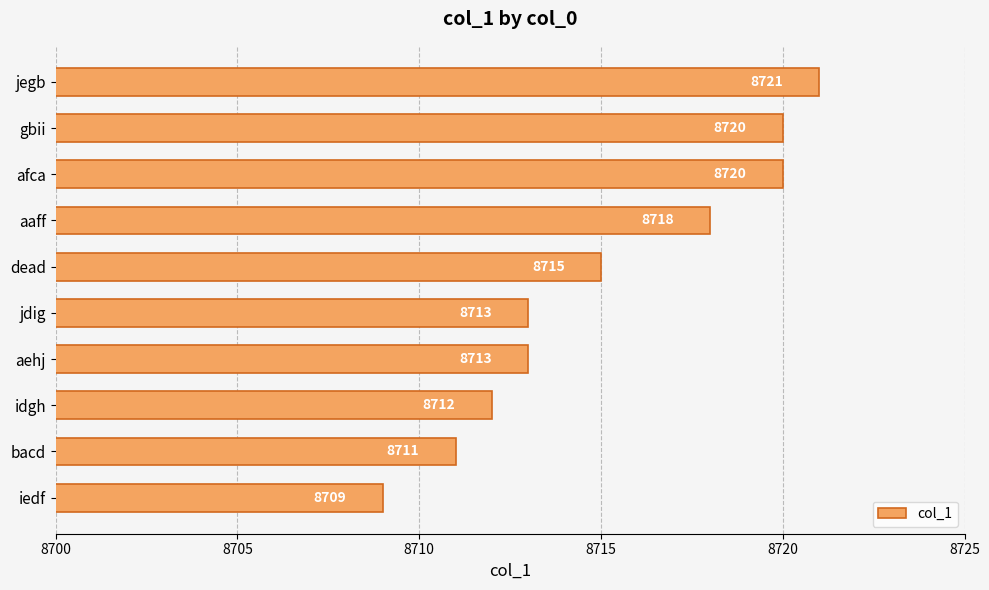

Reading bottom to top, what are all the values shown in this chart?

8709	8711	8712	8713	8713	8715	8718	8720	8720	8721